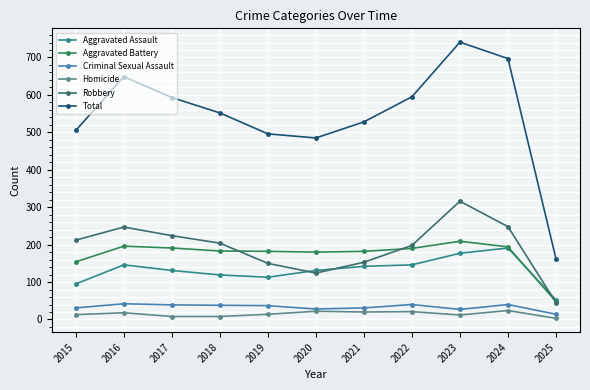

Which category has the highest value across all series?

2023